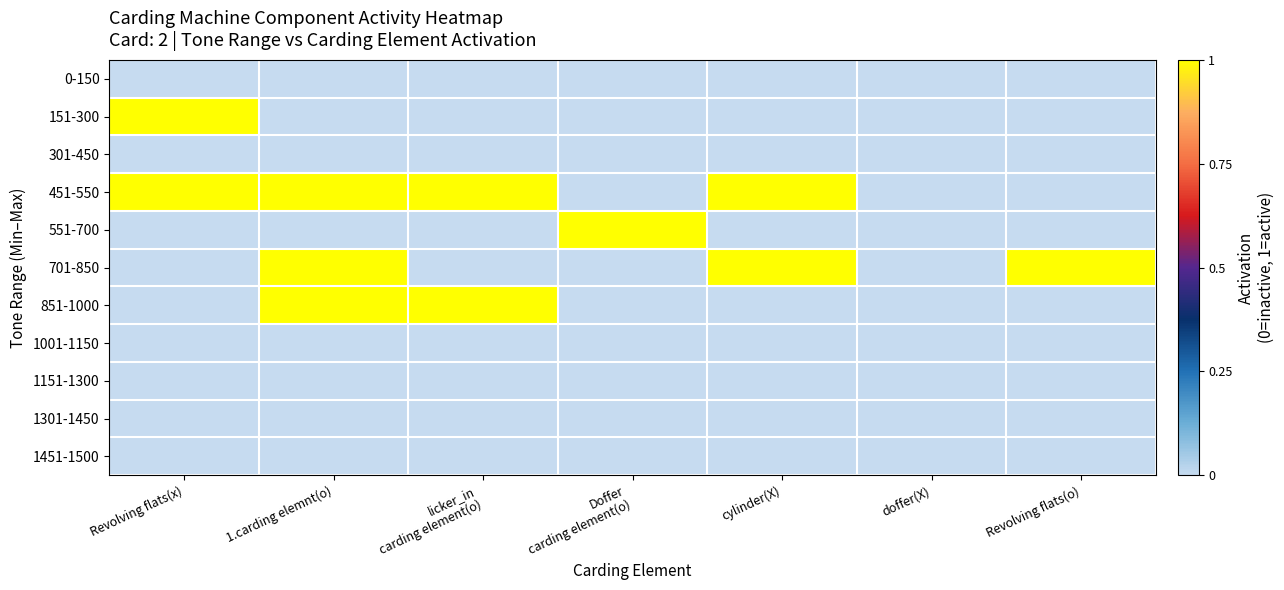

Which has a higher value, Revolving flats(x) or Doffer
carding element(o)?

Revolving flats(x)